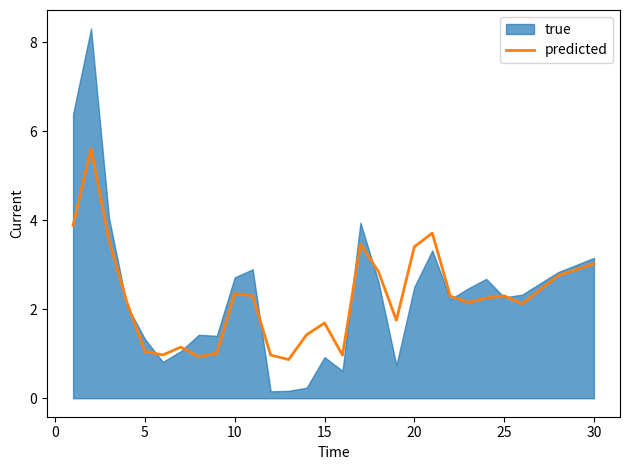

What is the lowest value of the predicted series?

0.9